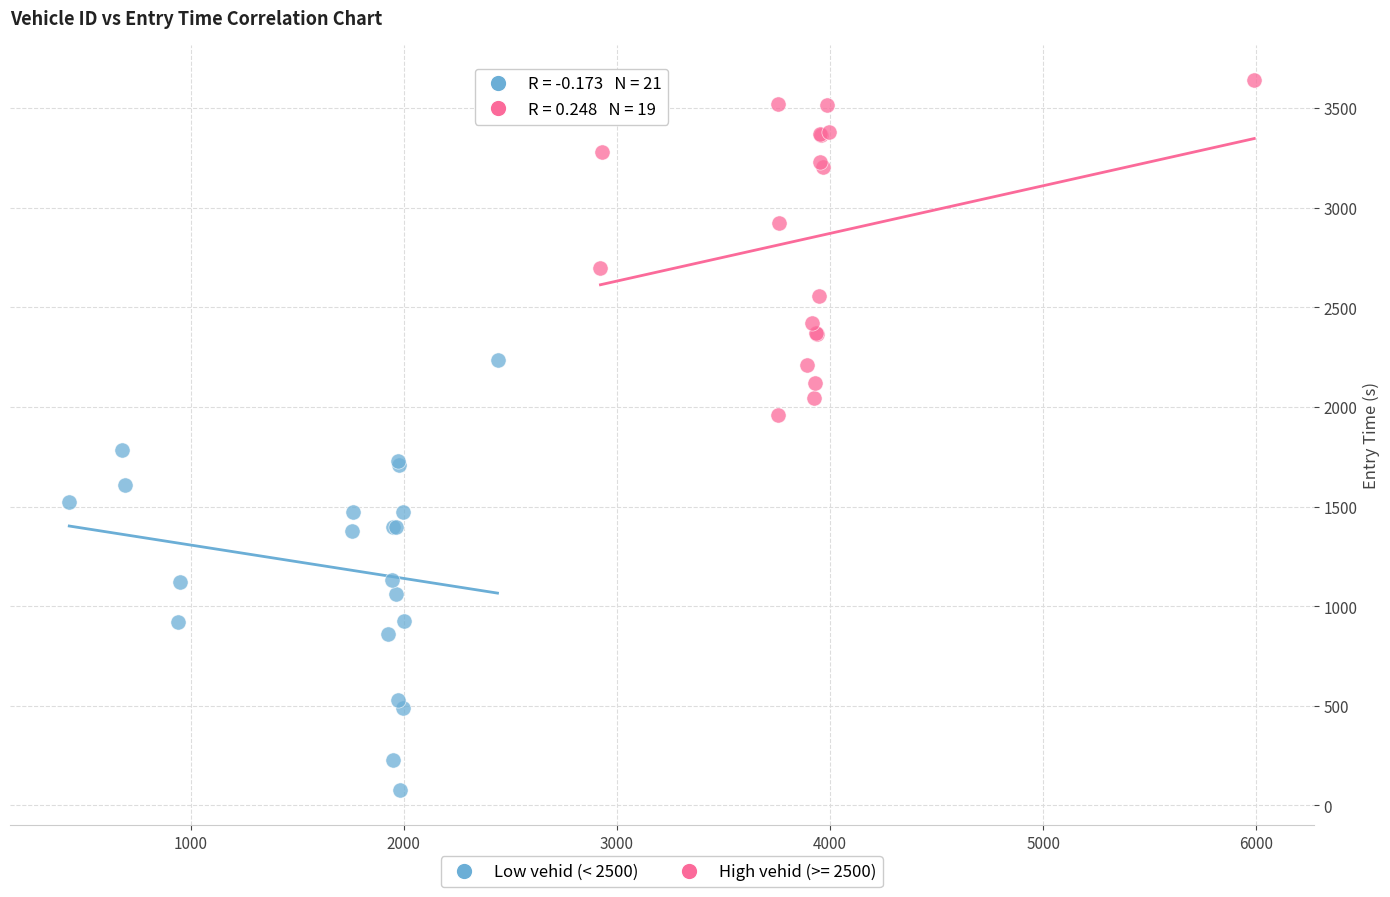

Which series has the largest Y range (max minus min)?

Low vehid (< 2500)